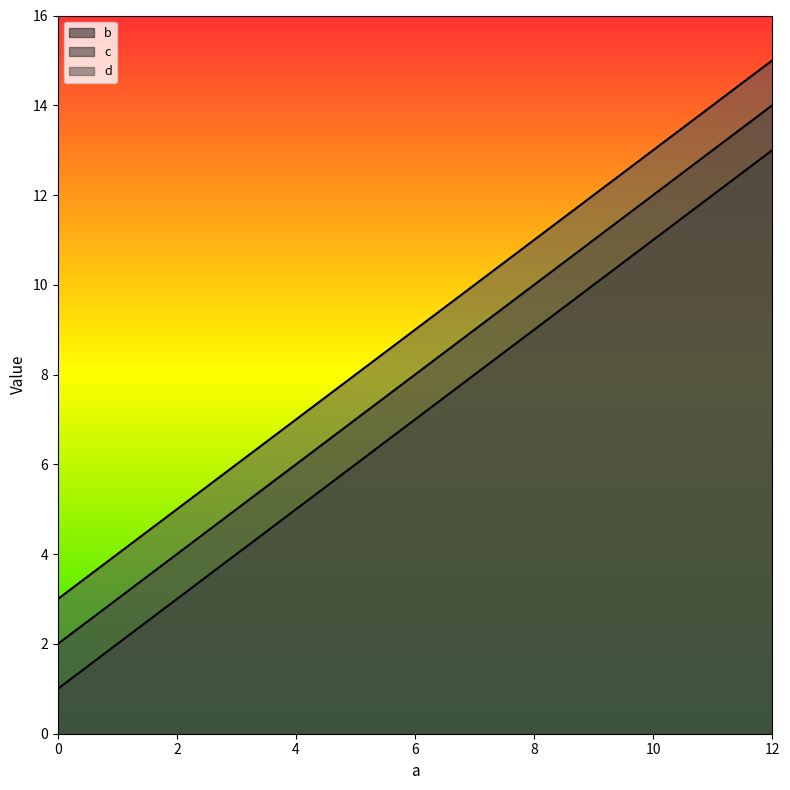

At which label does b first exceed 9?

12